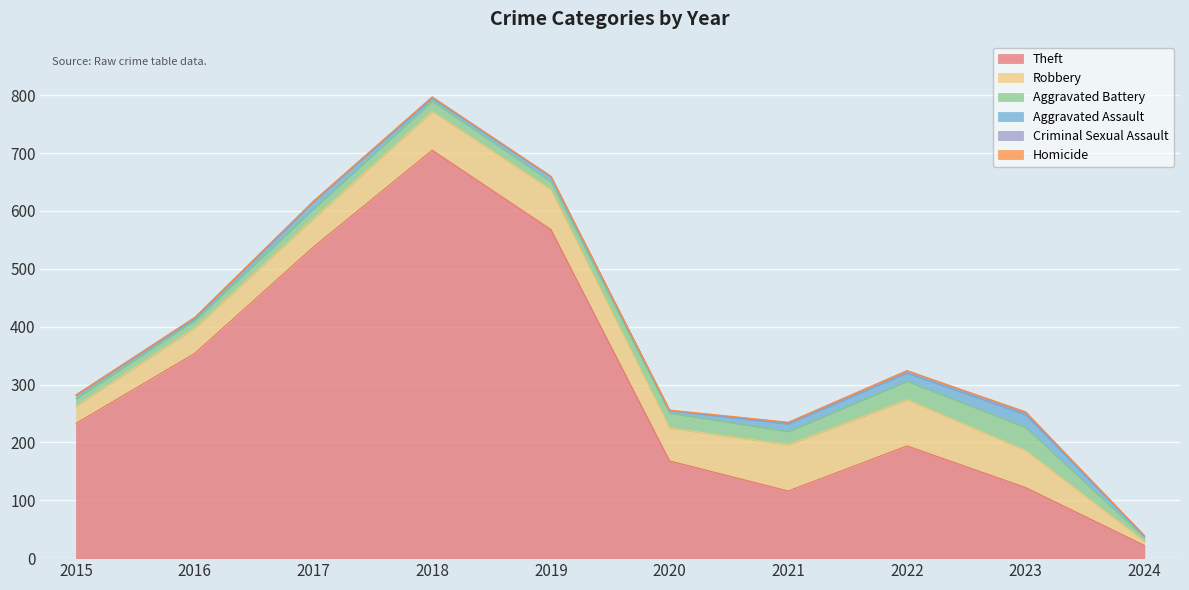

At which category does the chart reach its peak across all series?

2018